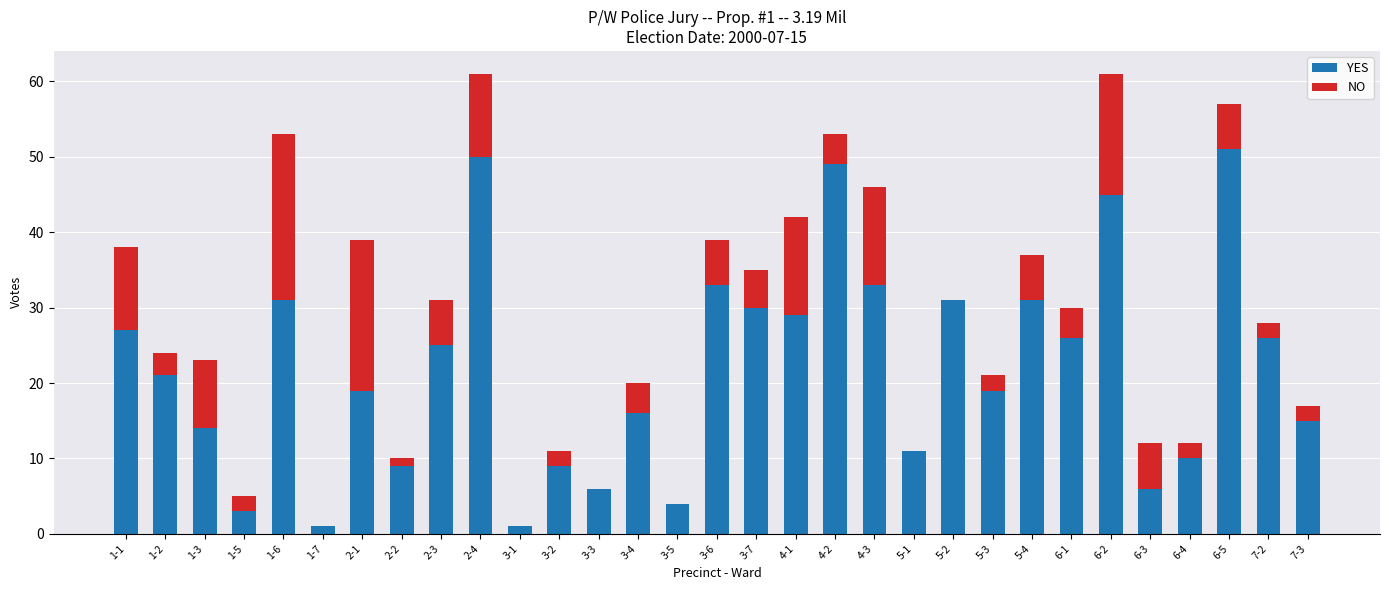

What is the maximum value for YES?

51